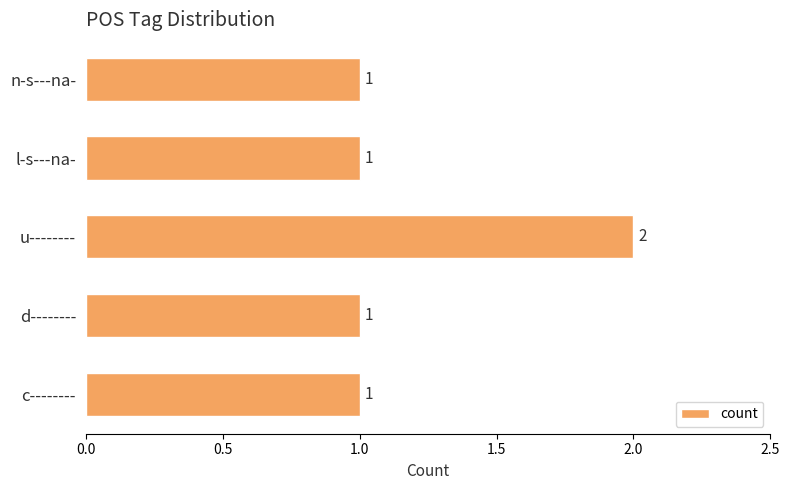

True or false: the data shows 2 at n-s---na-.

False